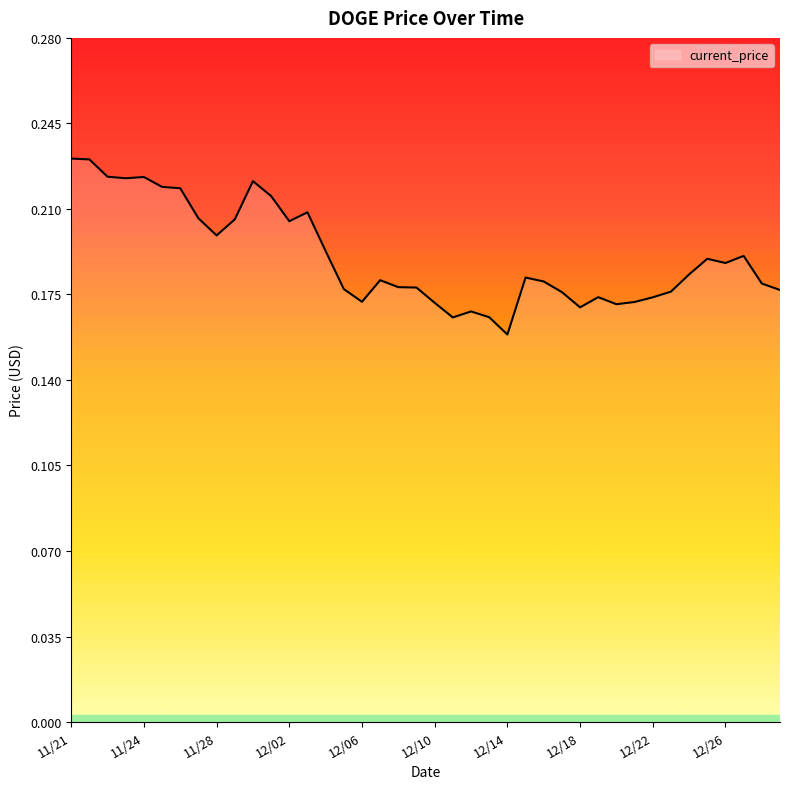

What is the label of the 20th point from the left?

12/09